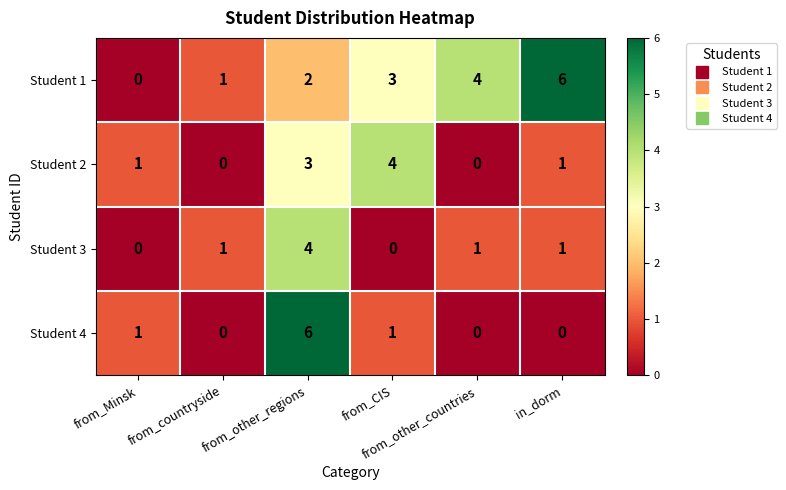

How many Student 1 values are between 1 and 4?

4